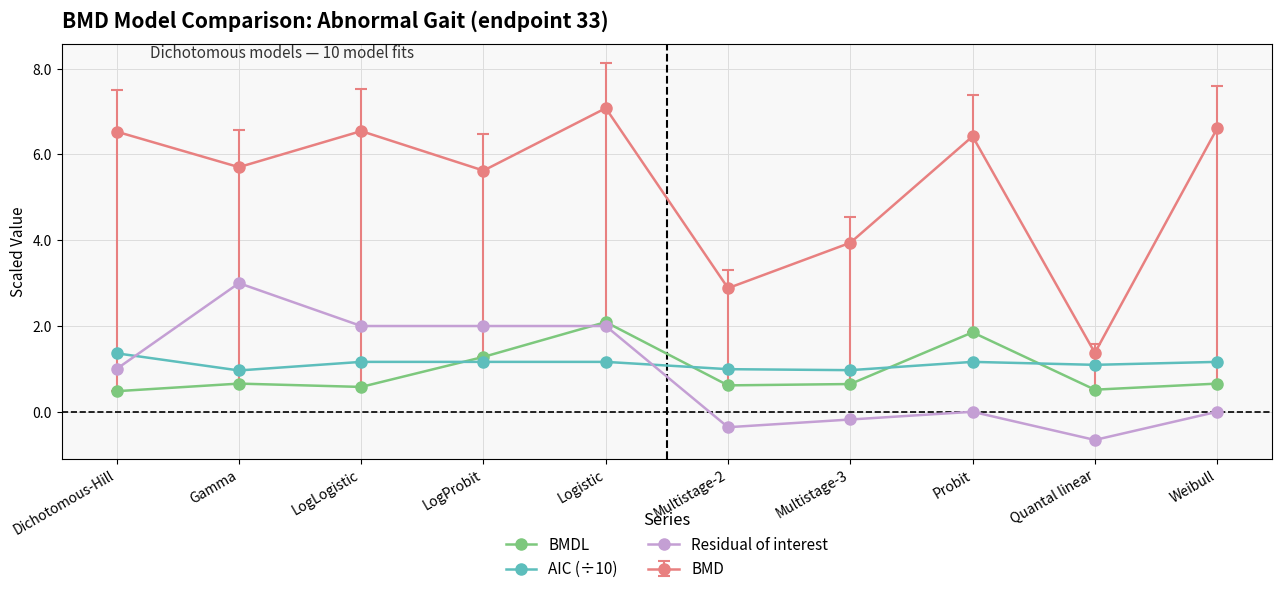

How many lines are shown in the chart?

4